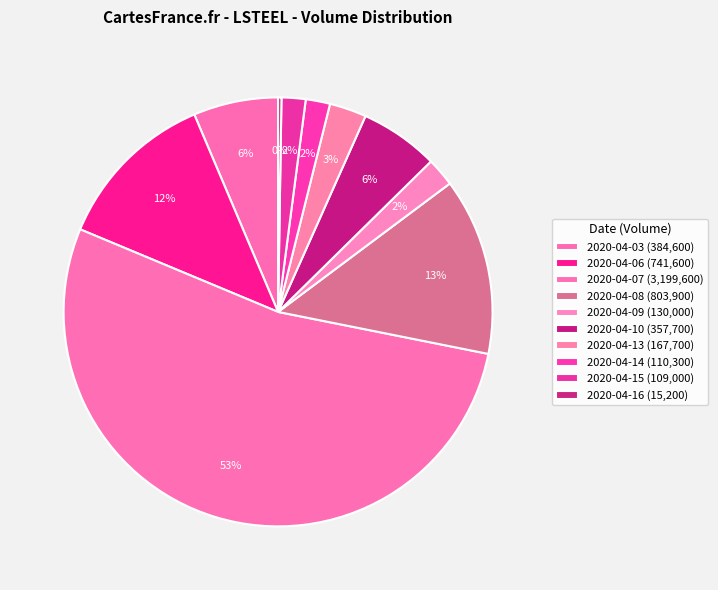

Rank the categories by value from lowest to highest.

2020-04-16, 2020-04-15, 2020-04-14, 2020-04-09, 2020-04-13, 2020-04-10, 2020-04-03, 2020-04-06, 2020-04-08, 2020-04-07